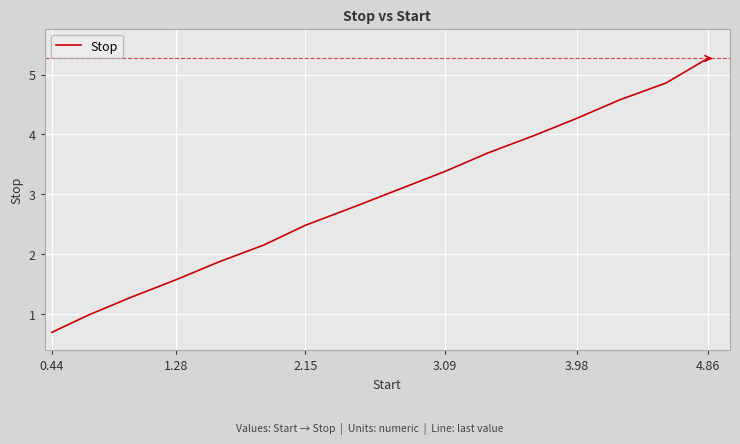

How many lines are shown in the chart?

1